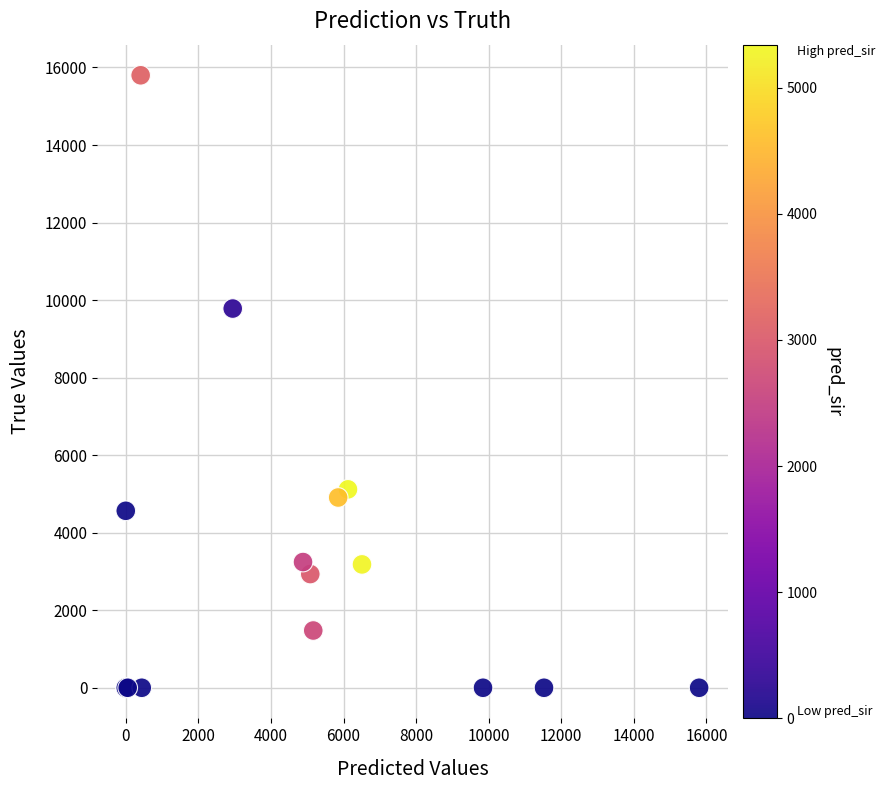

What Y value in the scatter plot is closest to 7899?

9782